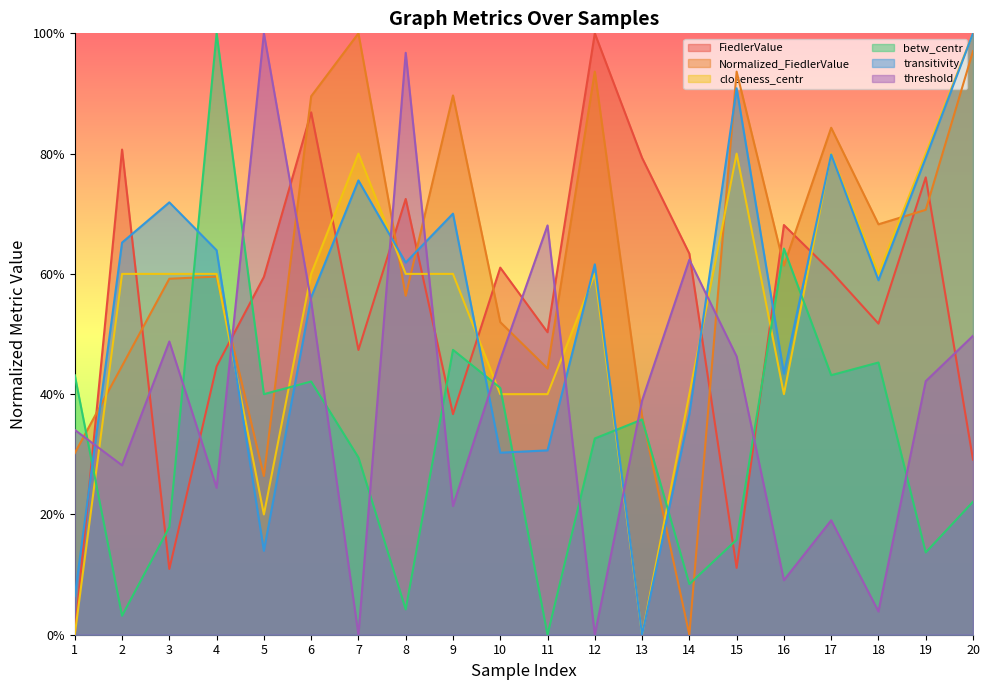

How many times do transitivity and closeness_centr cross each other?

6